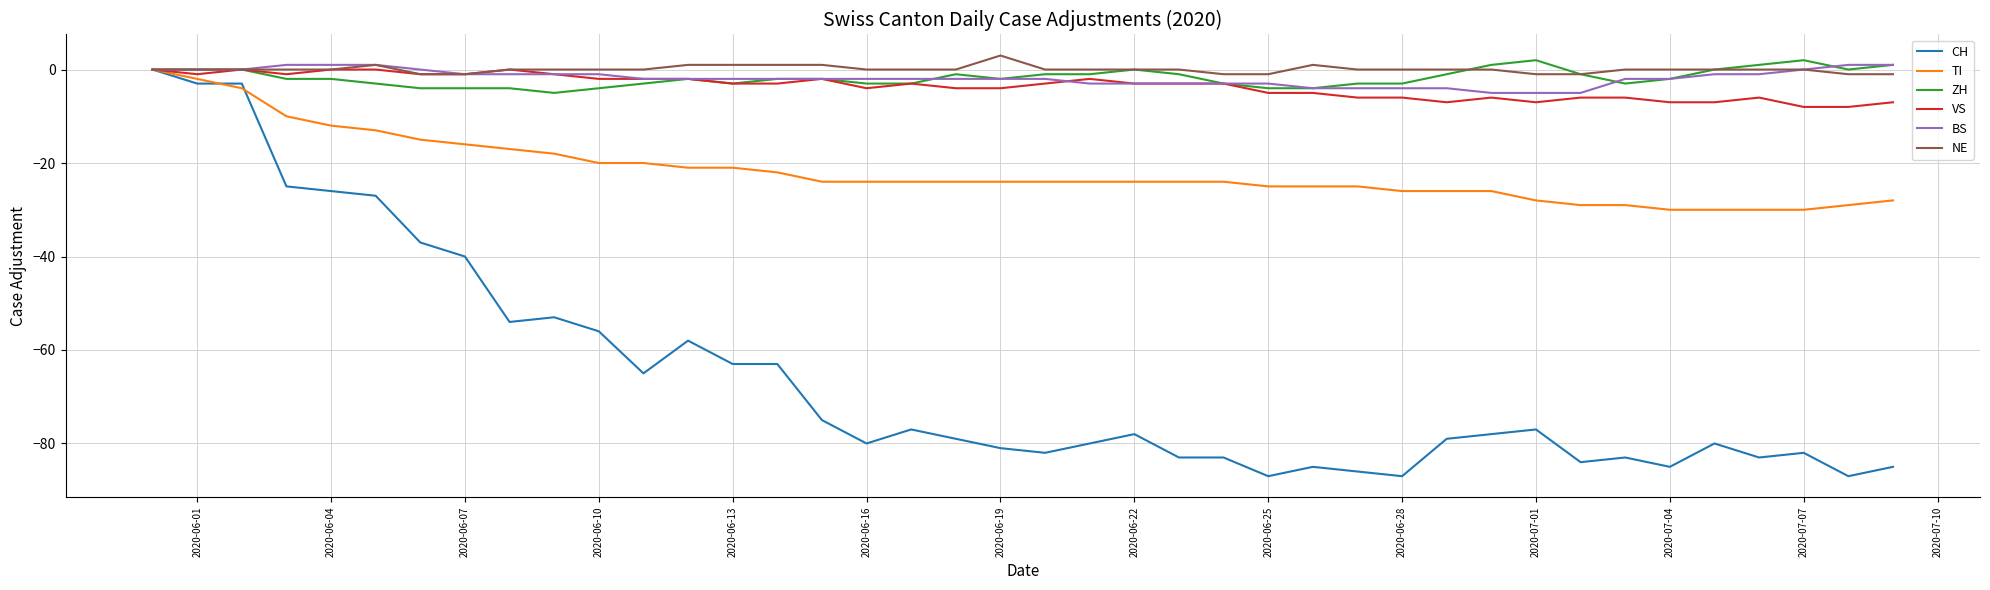

What is the maximum value shown in the chart?

3